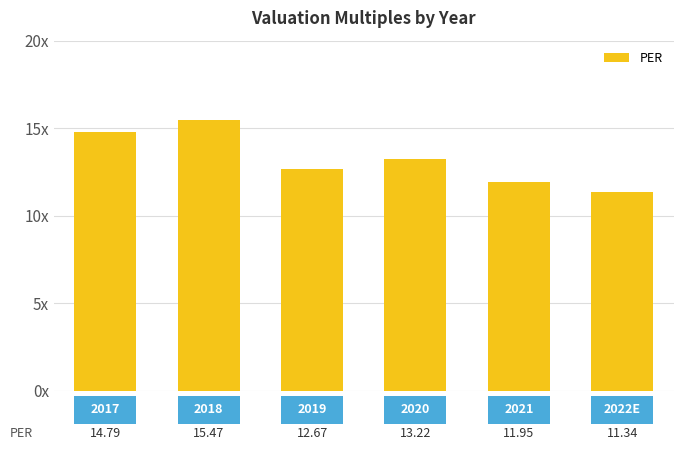

What is the smallest value displayed?

11.3